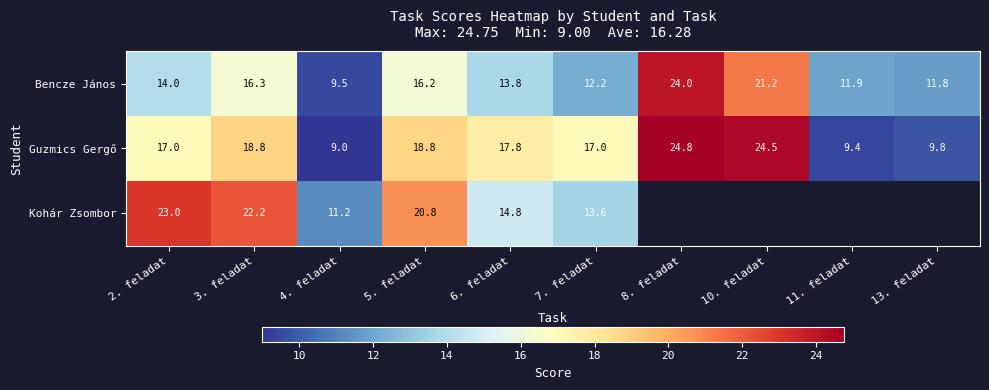

What is the sum of all Bencze János values?

150.9